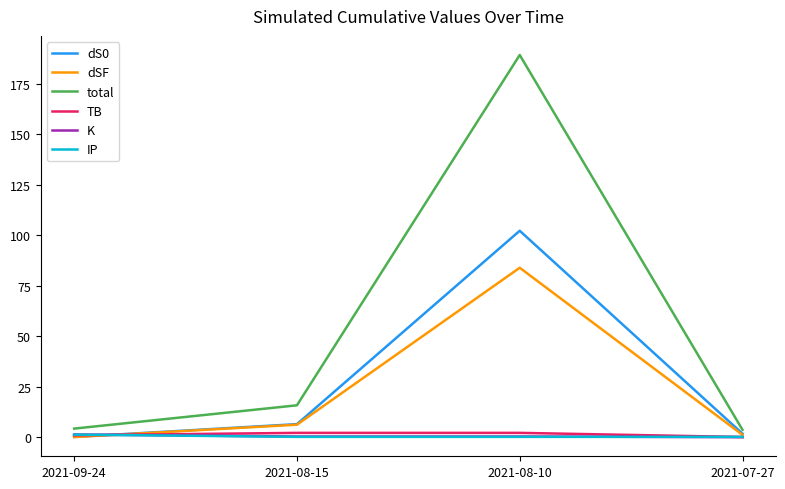

How many lines are shown in the chart?

6